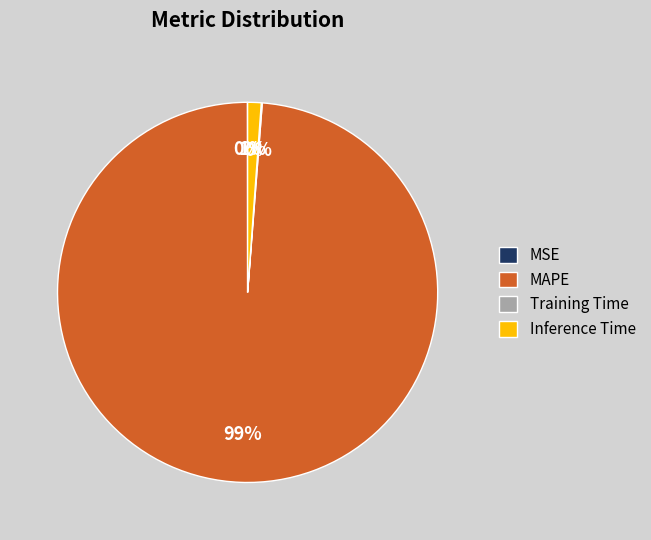

To the nearest percent, what portion does Inference Time represent?

1%